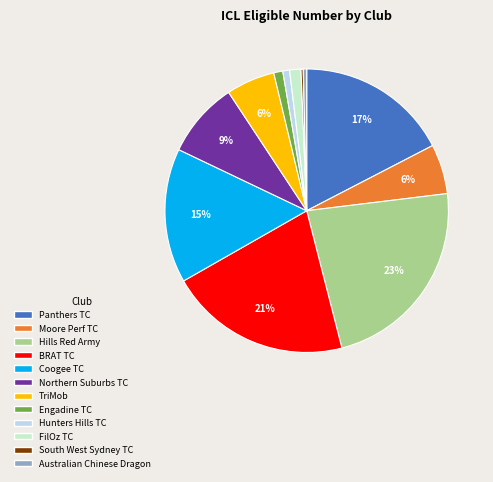

Is there any slice that represents more than half of the pie?

No